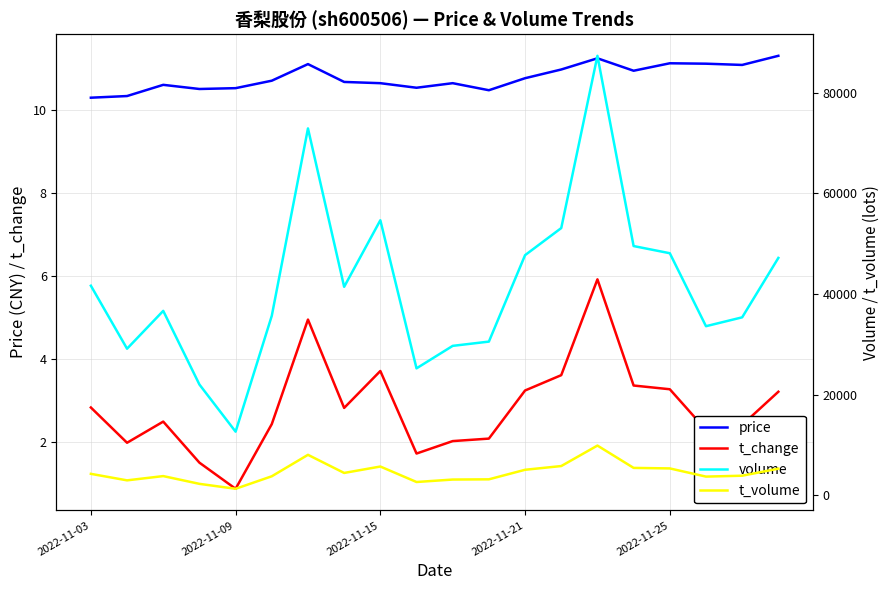

The value of price at 2022-11-15 is 10.6. True or false?

True